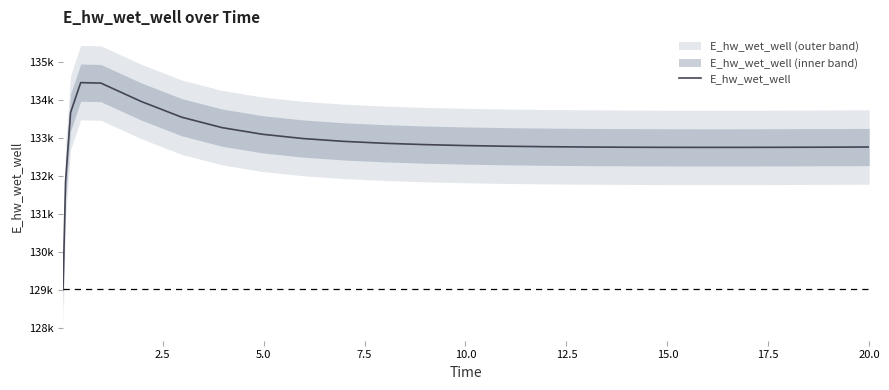

What is the minimum value shown in the chart?

129007.2